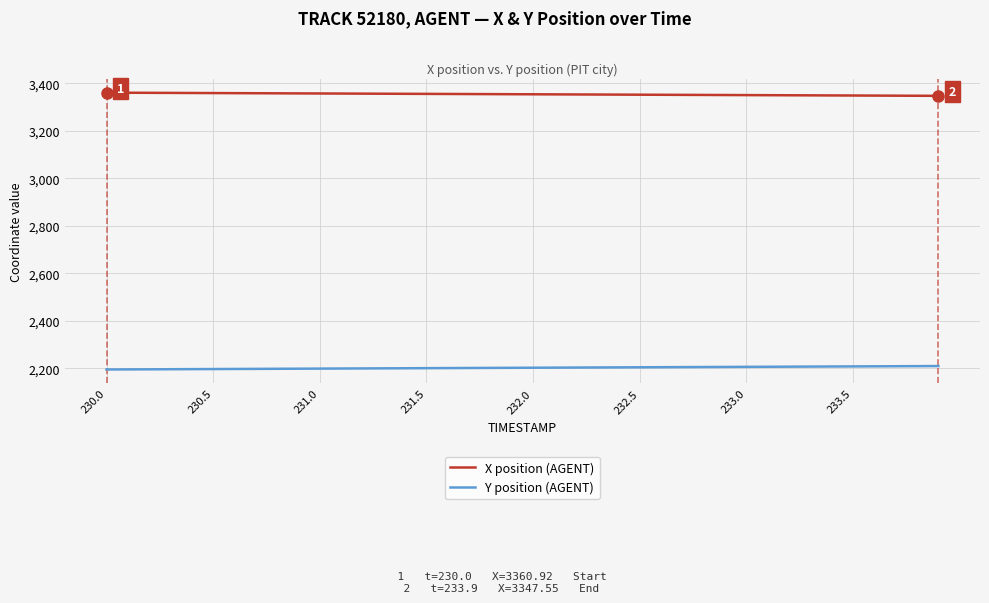

True or false: X position (AGENT) and Y position (AGENT) intersect in this chart.

False